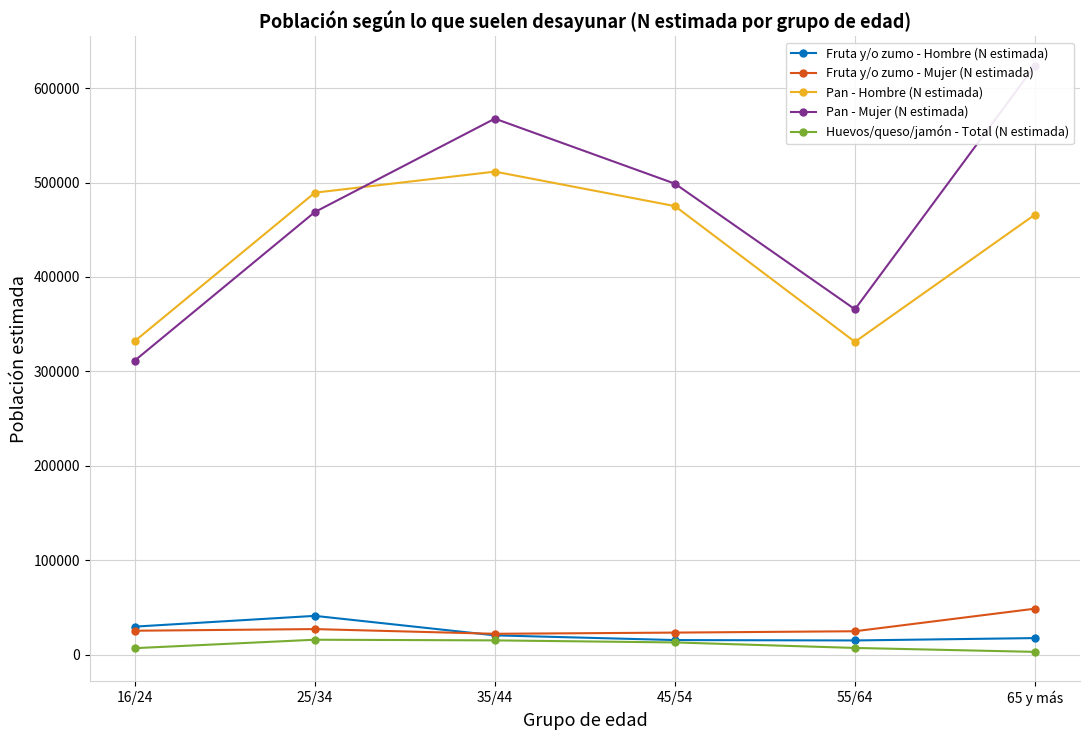

How many lines are shown in the chart?

5